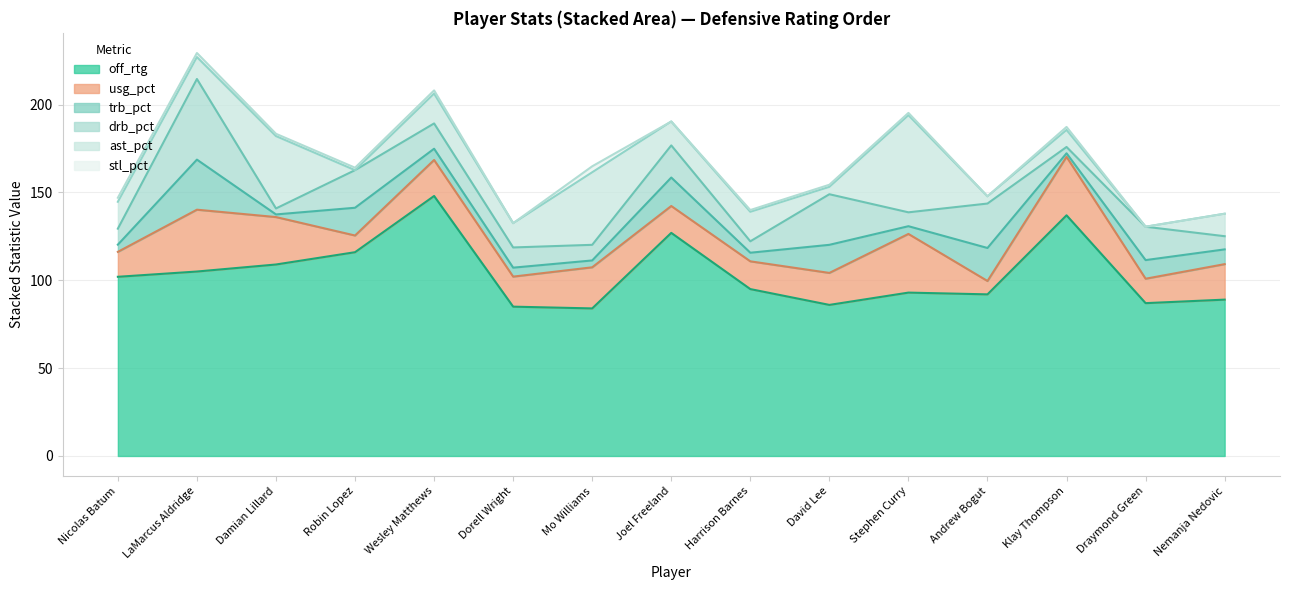

Reading left to right, extract all data points from this chart.

off_rtg: 102.0	105.0	109.0	116.0	148.0	85.0	84.0	127.0	95.0	86.0	93.0	92.0	137.0	87.0	89.0
usg_pct: 14.2	35.2	27.0	9.5	20.5	17.1	23.4	15.3	15.8	18.2	33.4	7.6	33.3	13.9	20.2
trb_pct: 4.1	28.5	1.5	15.8	6.4	5.1	3.9	16.2	4.9	16.0	4.4	18.8	2.0	10.6	8.4
drb_pct: 9.1	45.9	3.4	21.4	14.4	11.5	8.9	18.3	6.5	28.8	7.9	25.3	3.6	19.0	7.5
ast_pct: 15.3	12.5	41.2	0.0	17.0	13.8	41.3	13.6	16.8	4.2	55.3	4.1	9.7	0.0	12.8
stl_pct: 2.3	2.3	1.3	1.4	1.8	0.0	3.4	0.0	1.0	1.2	1.3	0.0	1.7	0.0	0.0